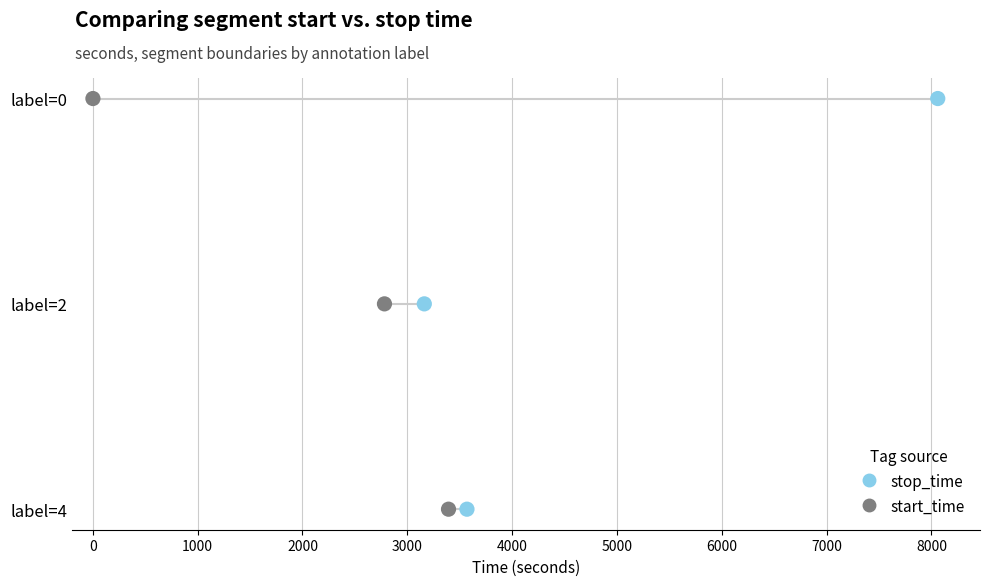

What are all the series names shown in the legend?

stop_time, start_time